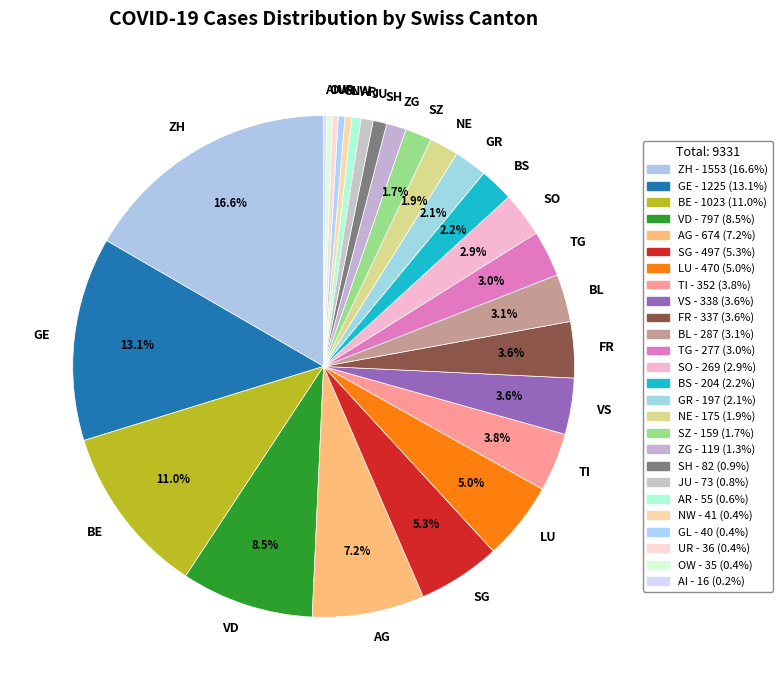

Which slice is the largest?

ZH